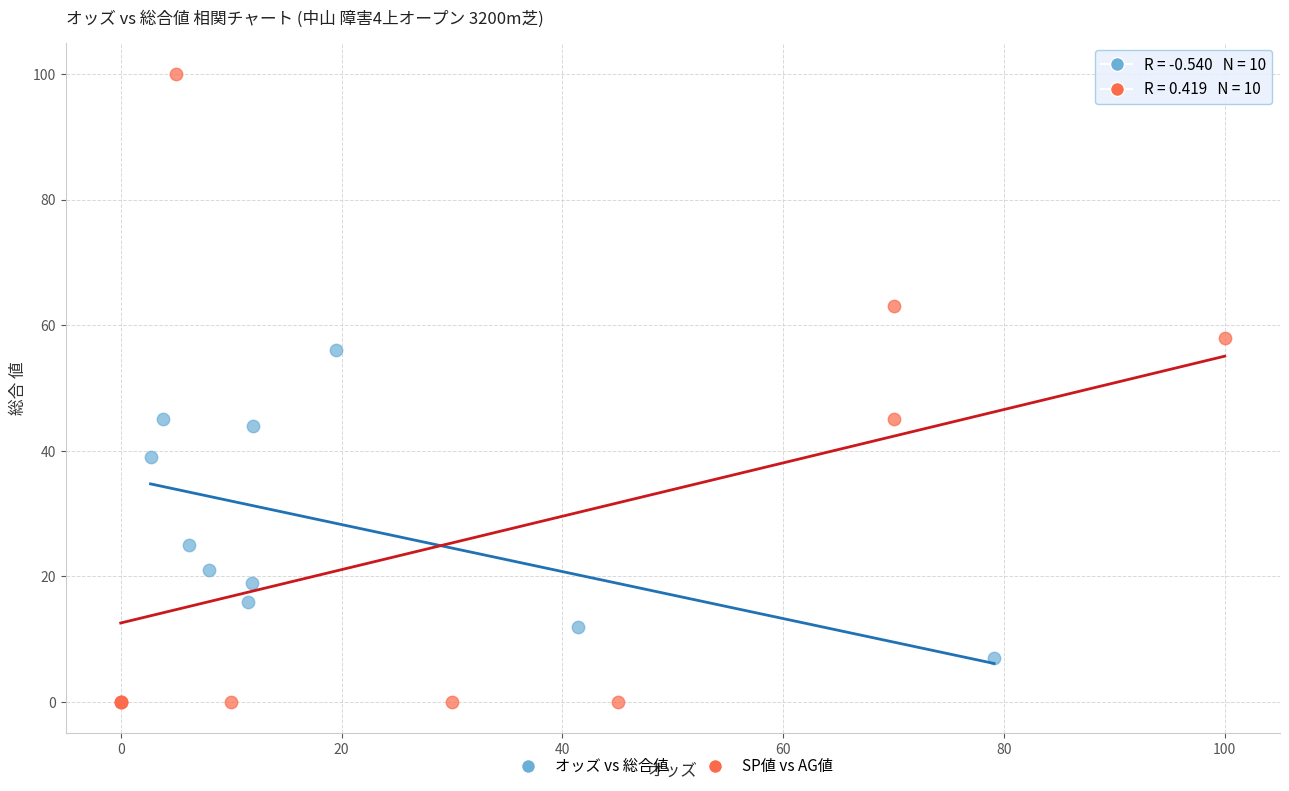

Which series reaches the maximum Y coordinate?

SP値 vs AG値